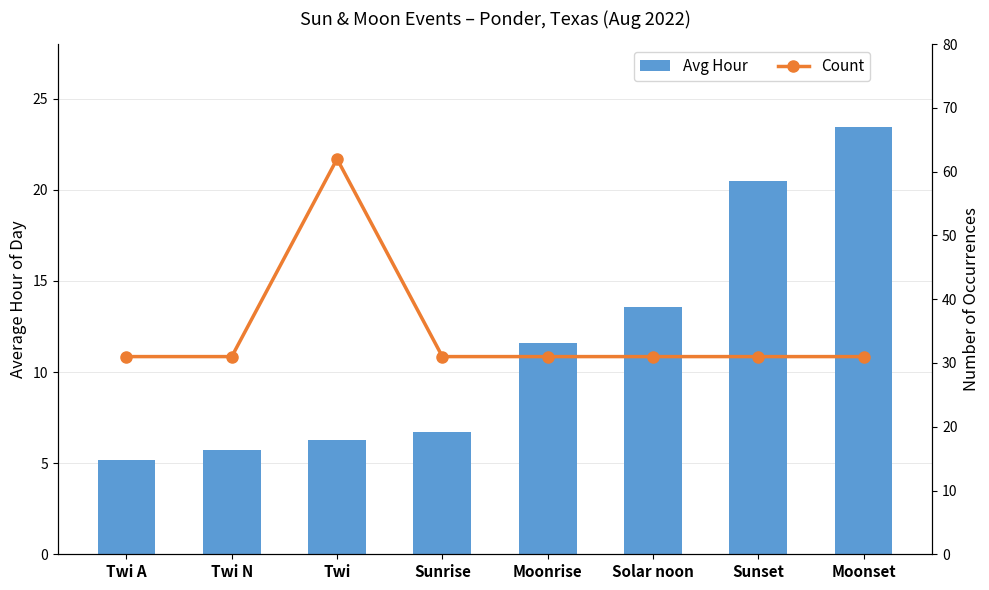

Which series has the largest range (max minus min)?

Count